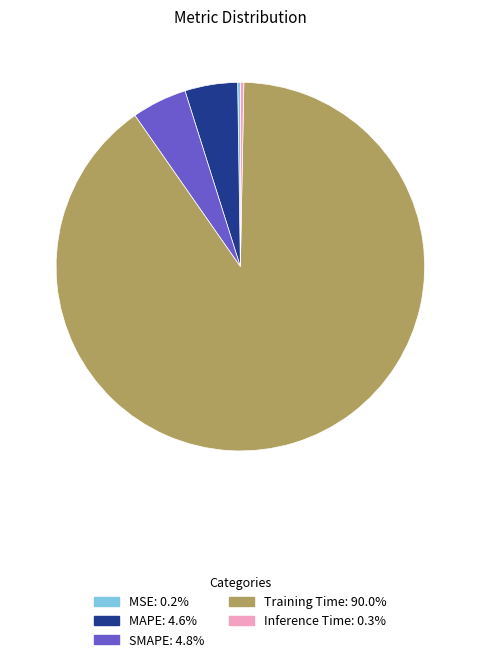

Does Inference Time account for over 50% of the chart?

No